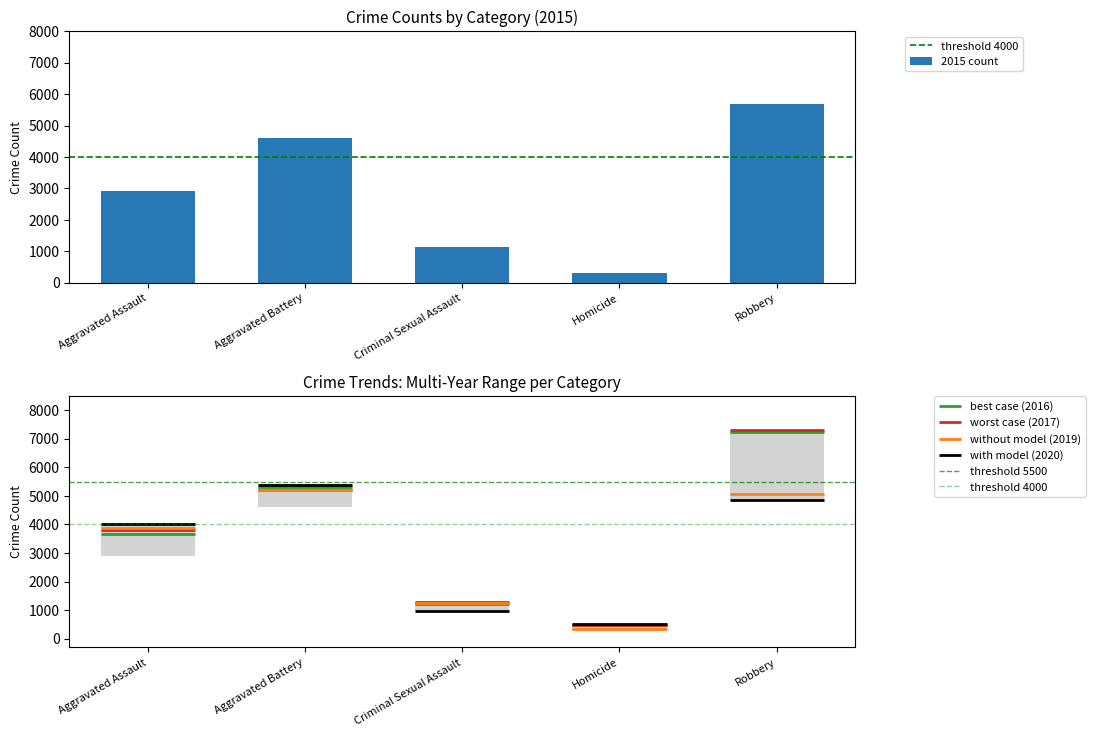

What is the label of the 1st bar from the left?

Aggravated Assault